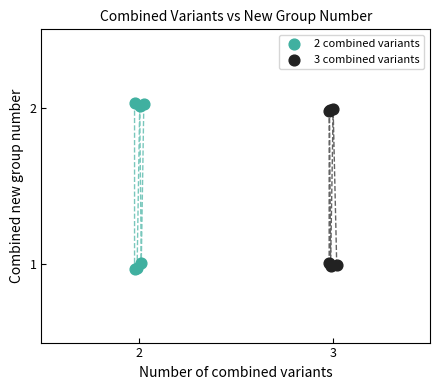

Which series has the widest spread of Y values?

2 combined variants